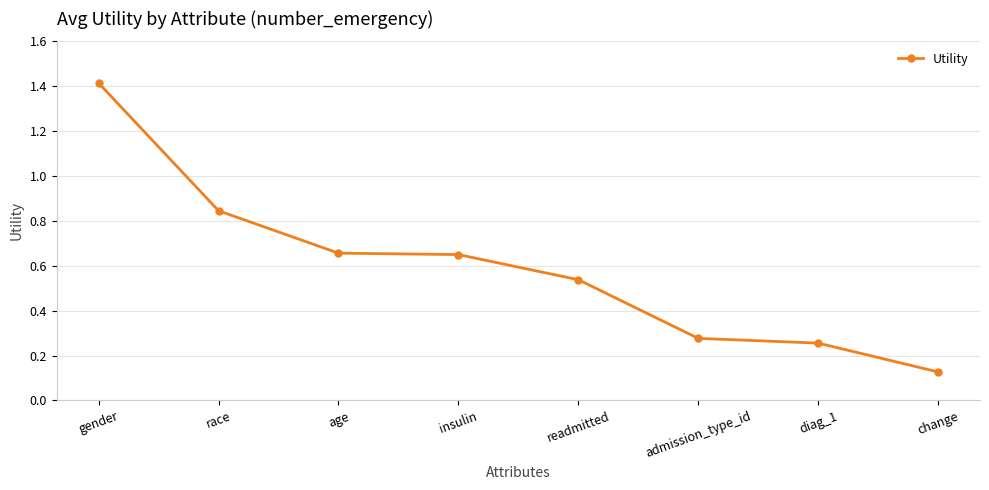

What position from the right is race?

7